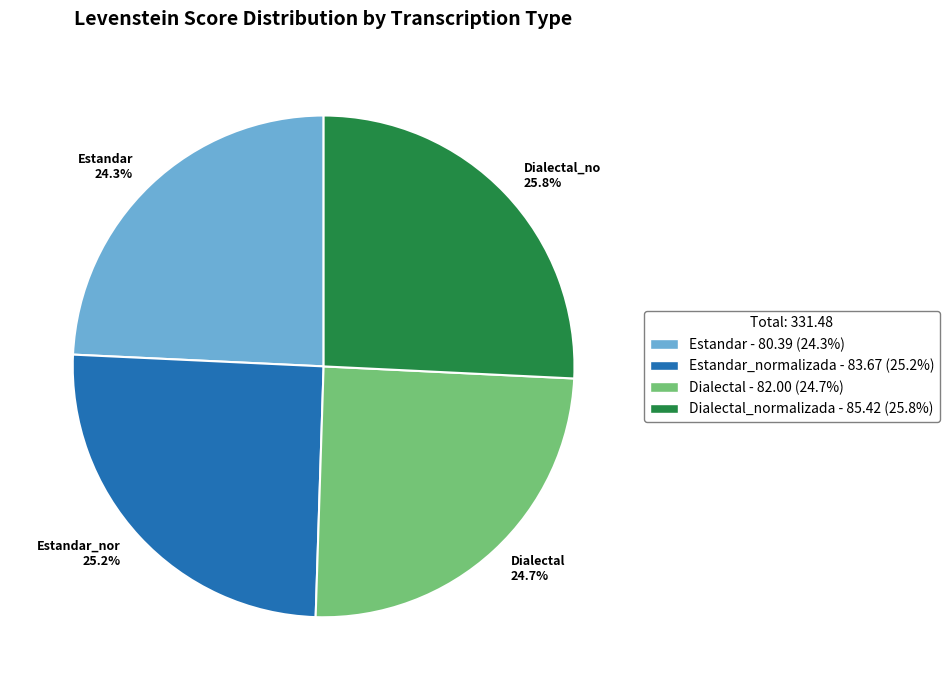

What is the largest slice in the pie chart?

Dialectal_no 25.8%